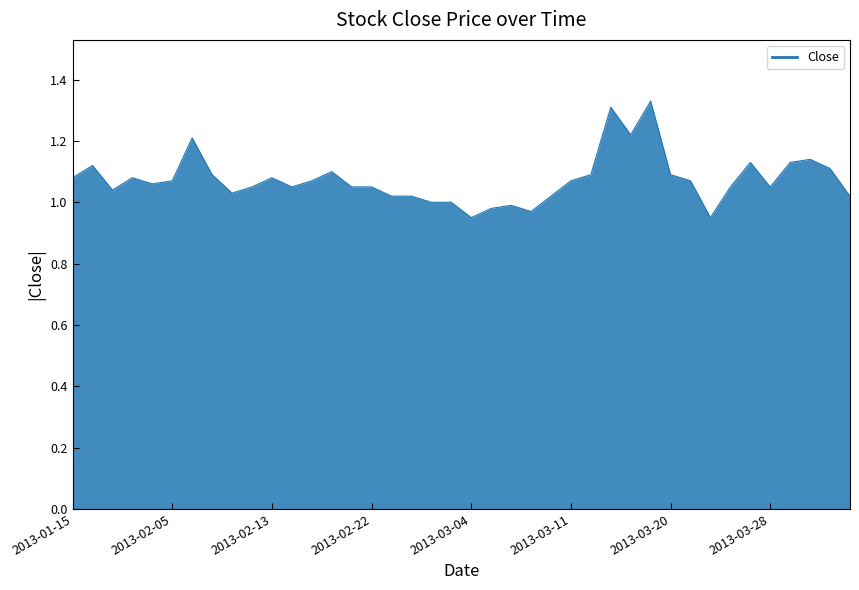

What is the greatest value displayed?

1.3